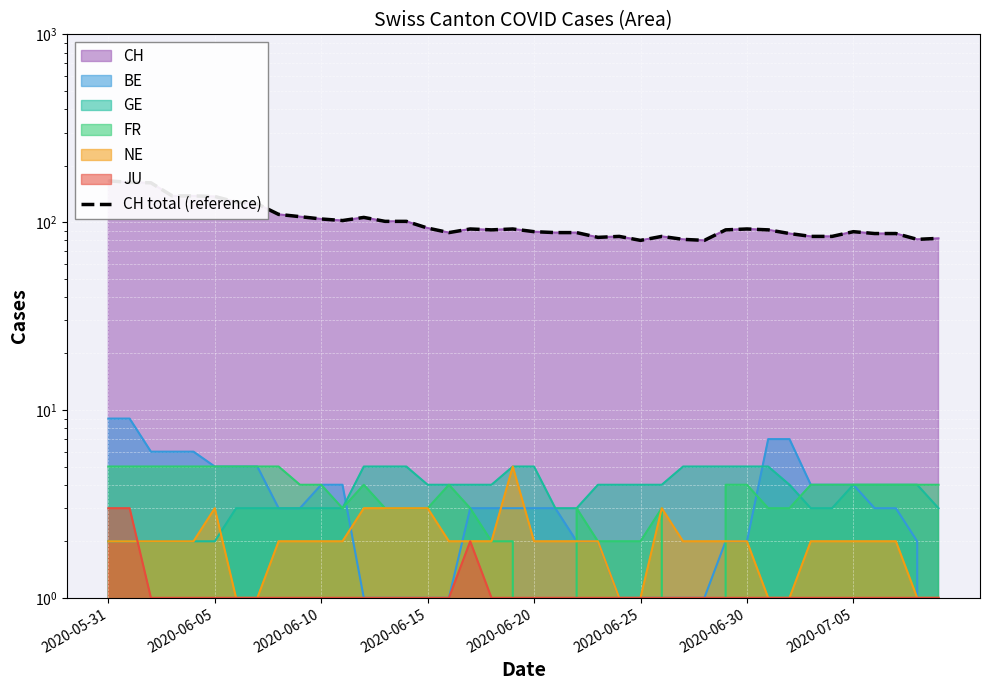

What is the label of the 28th point from the left?

27